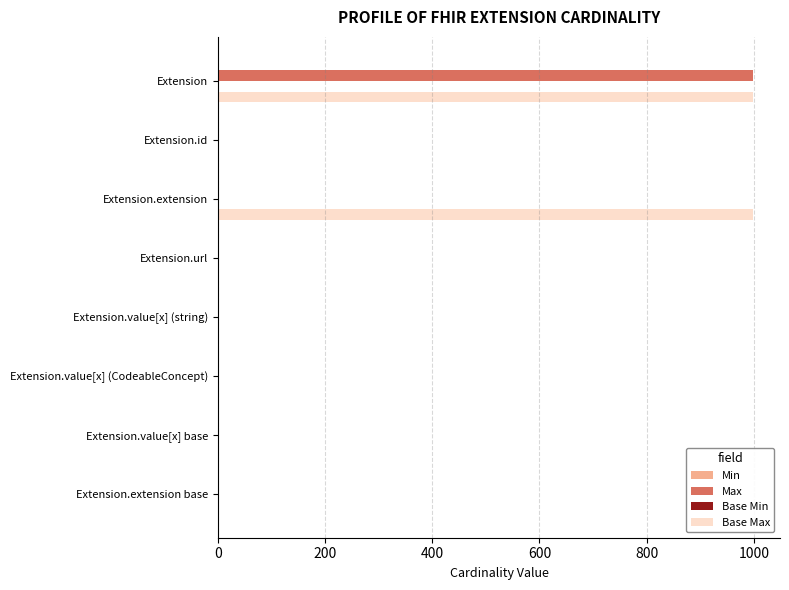

True or false: Base Max has a value of 1645 at Extension.

False